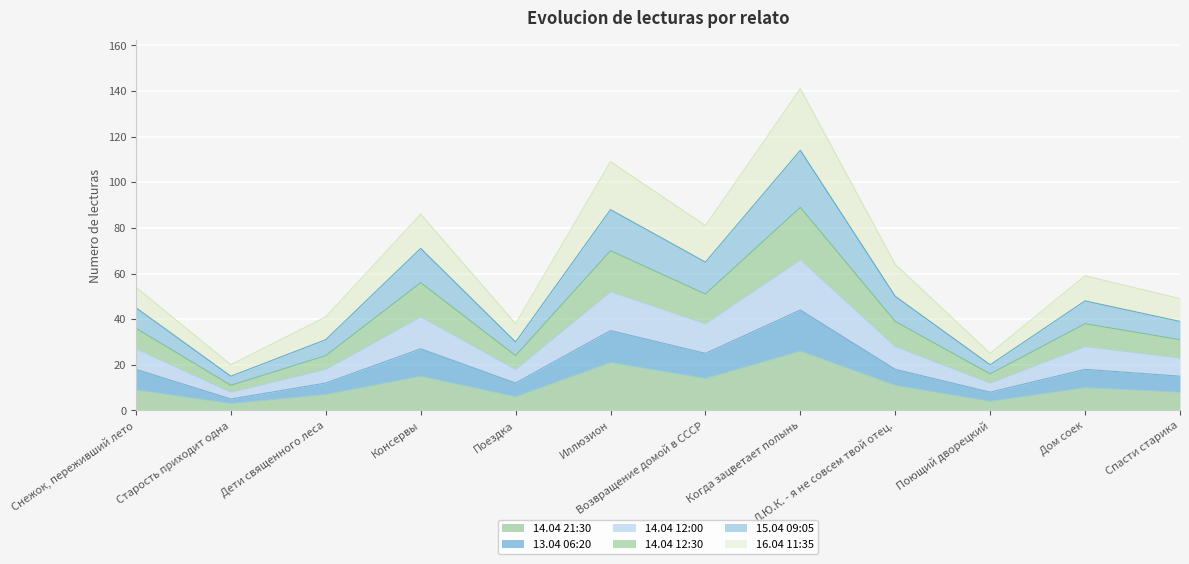

True or false: 13.04 06:20 and 15.04 09:05 cross at least once.

False